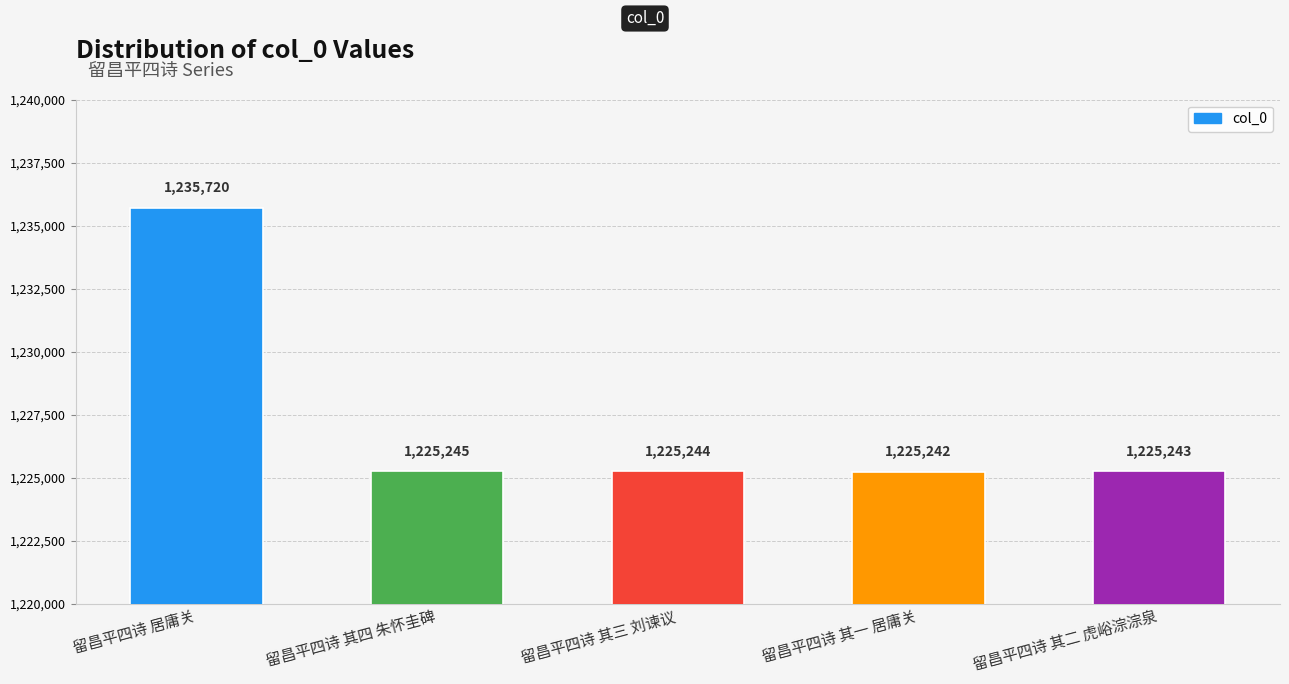

Which category has the highest value across all series?

留昌平四诗 居庸关